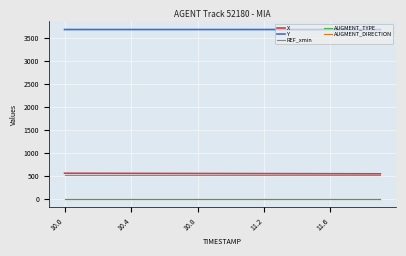

Is this an area chart (filled region under the line)?

No